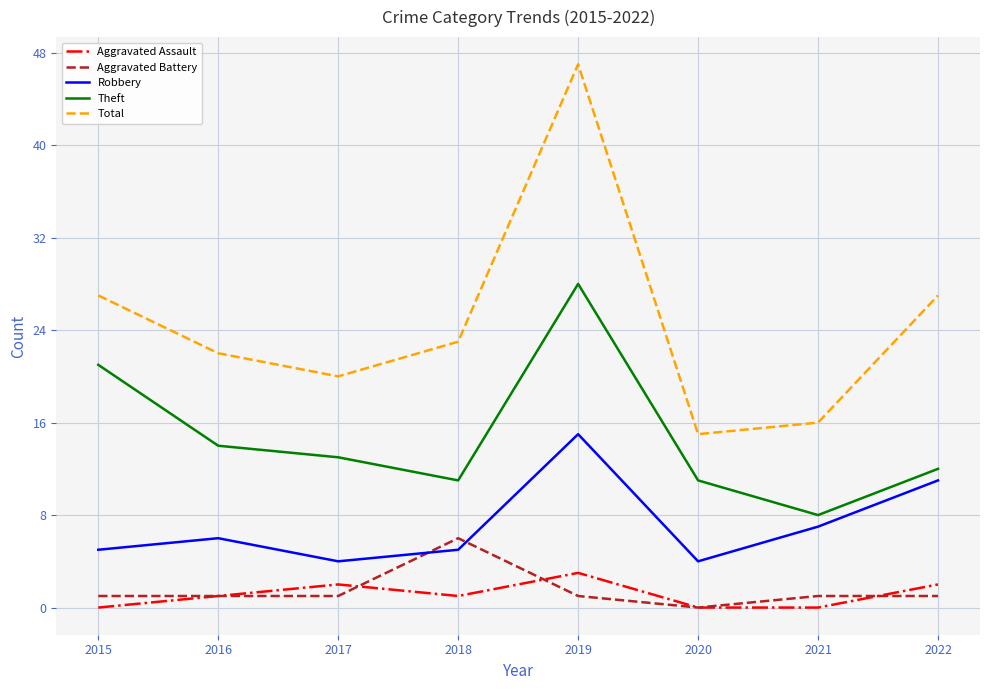

True or false: Total and Aggravated Assault intersect in this chart.

False